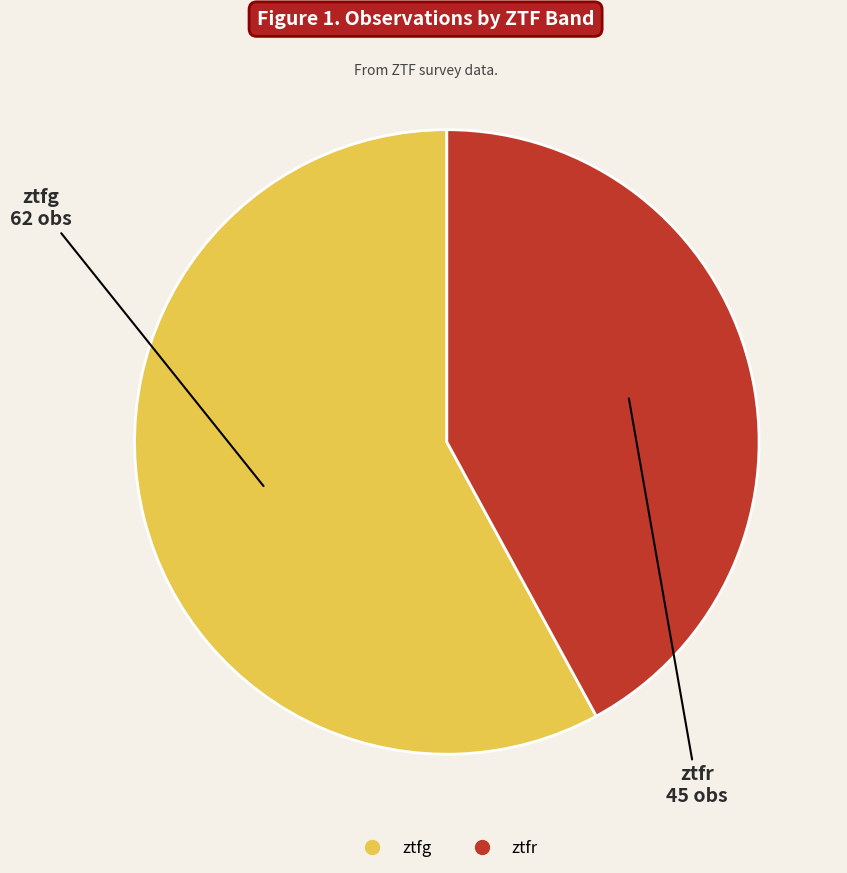

How many segments does this pie chart have?

2